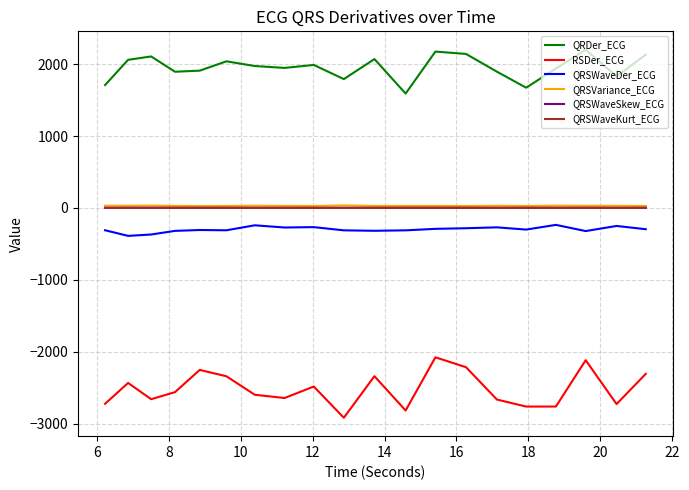

Which series has the largest range (max minus min)?

RSDer_ECG